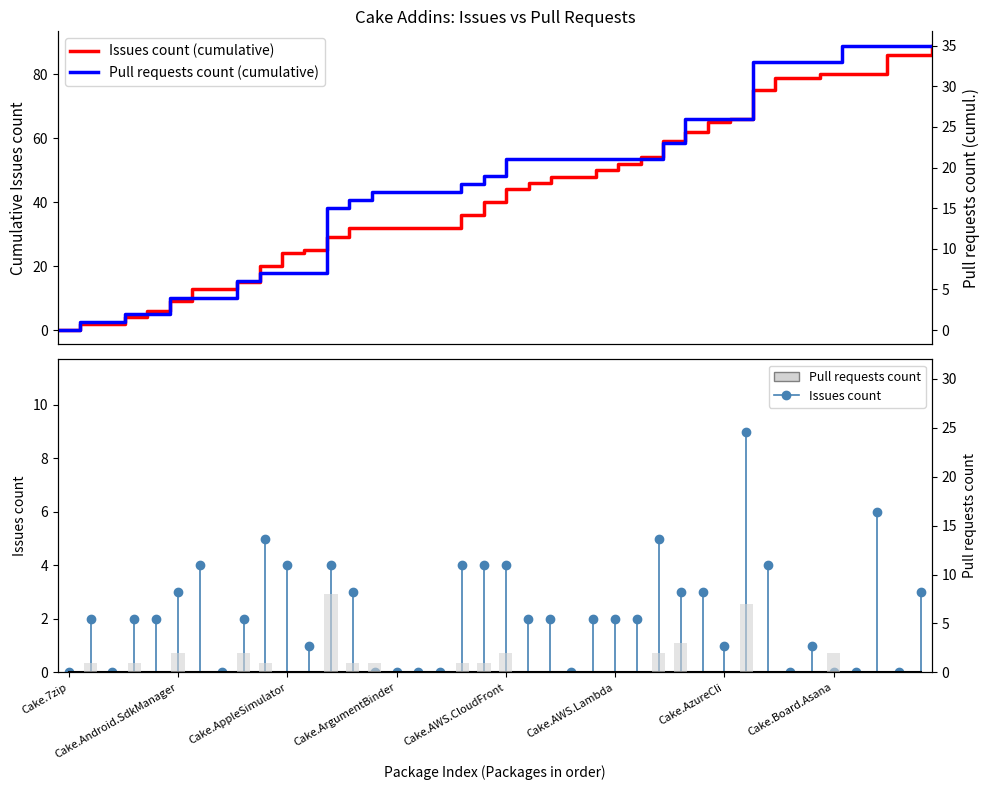

What position from the left is 14?

15